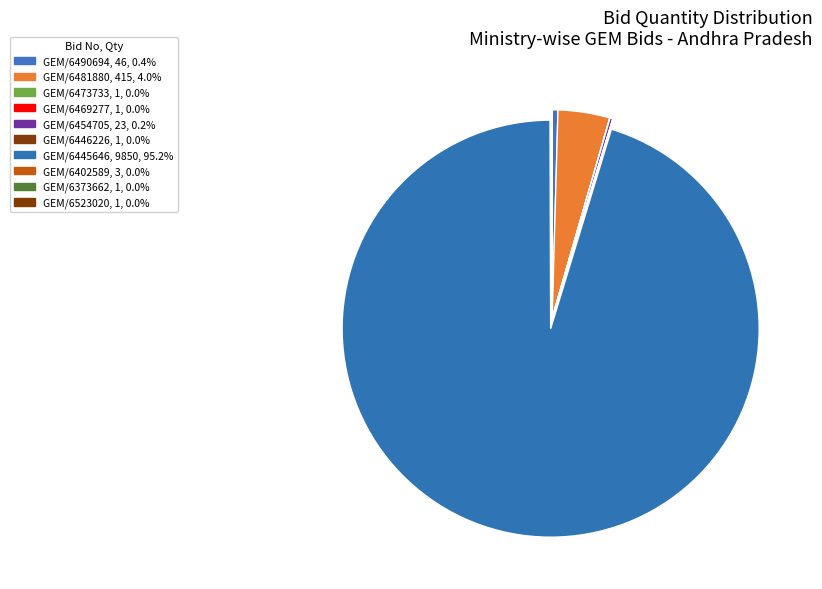

Which category has the smallest portion of the pie?

GEM/2025/B/6473733